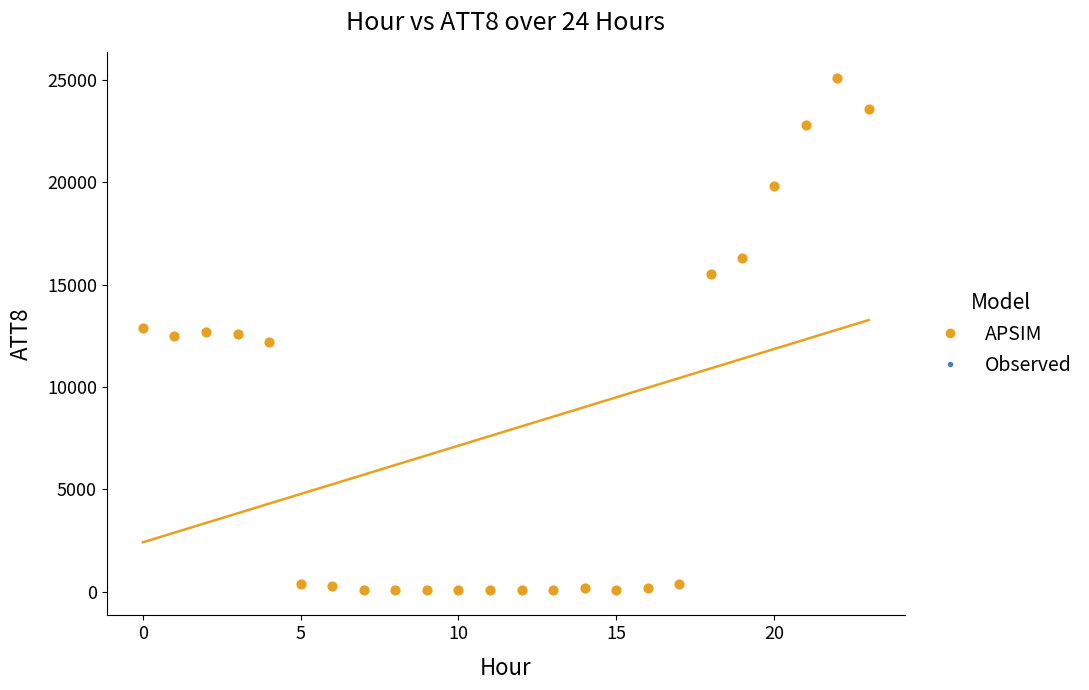

Count the number of points in this scatter plot.

24